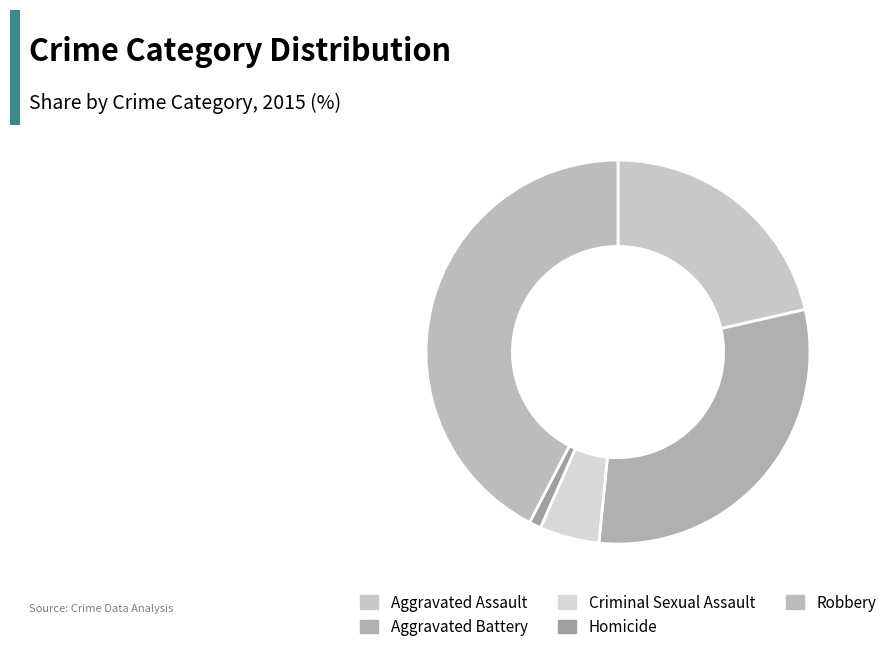

Count the number of slices in the pie.

5